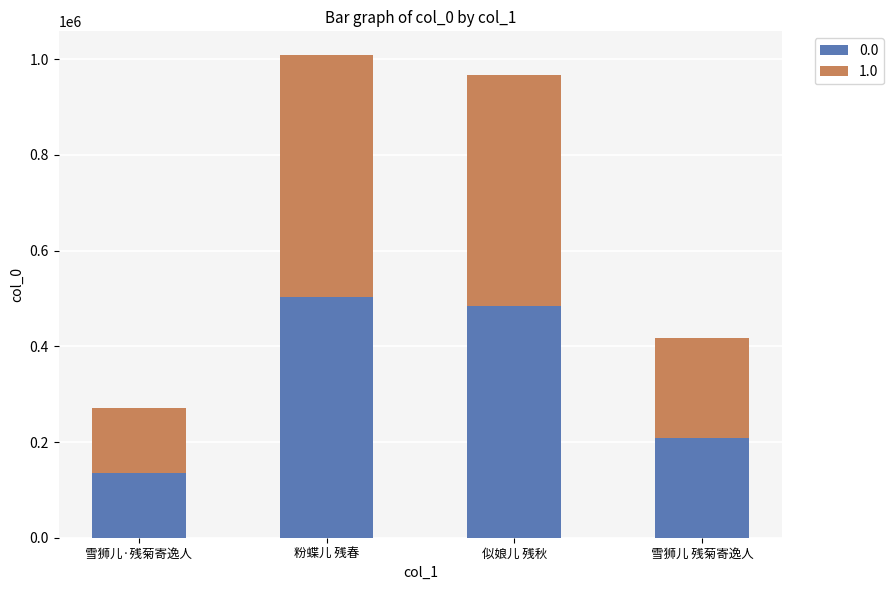

Which category has the lowest value in the 0.0 series?

雪狮儿·残菊寄逸人